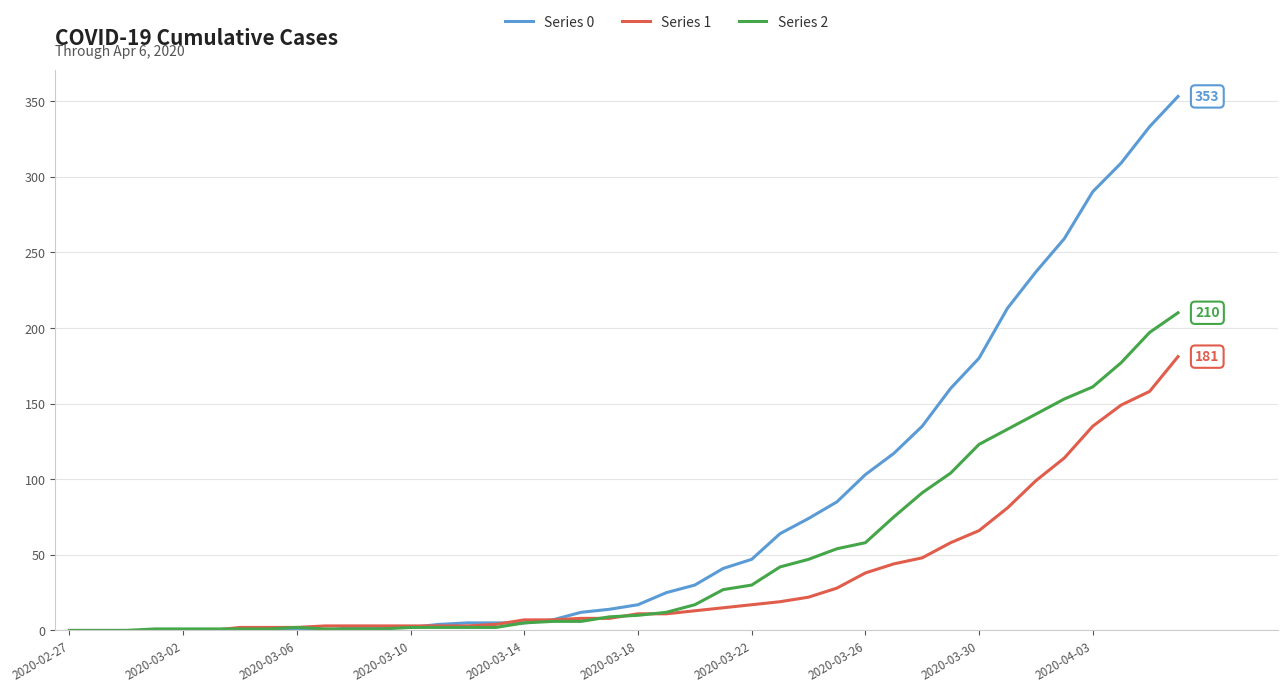

List the series in order of their peak value, lowest first.

Series 1, Series 2, Series 0